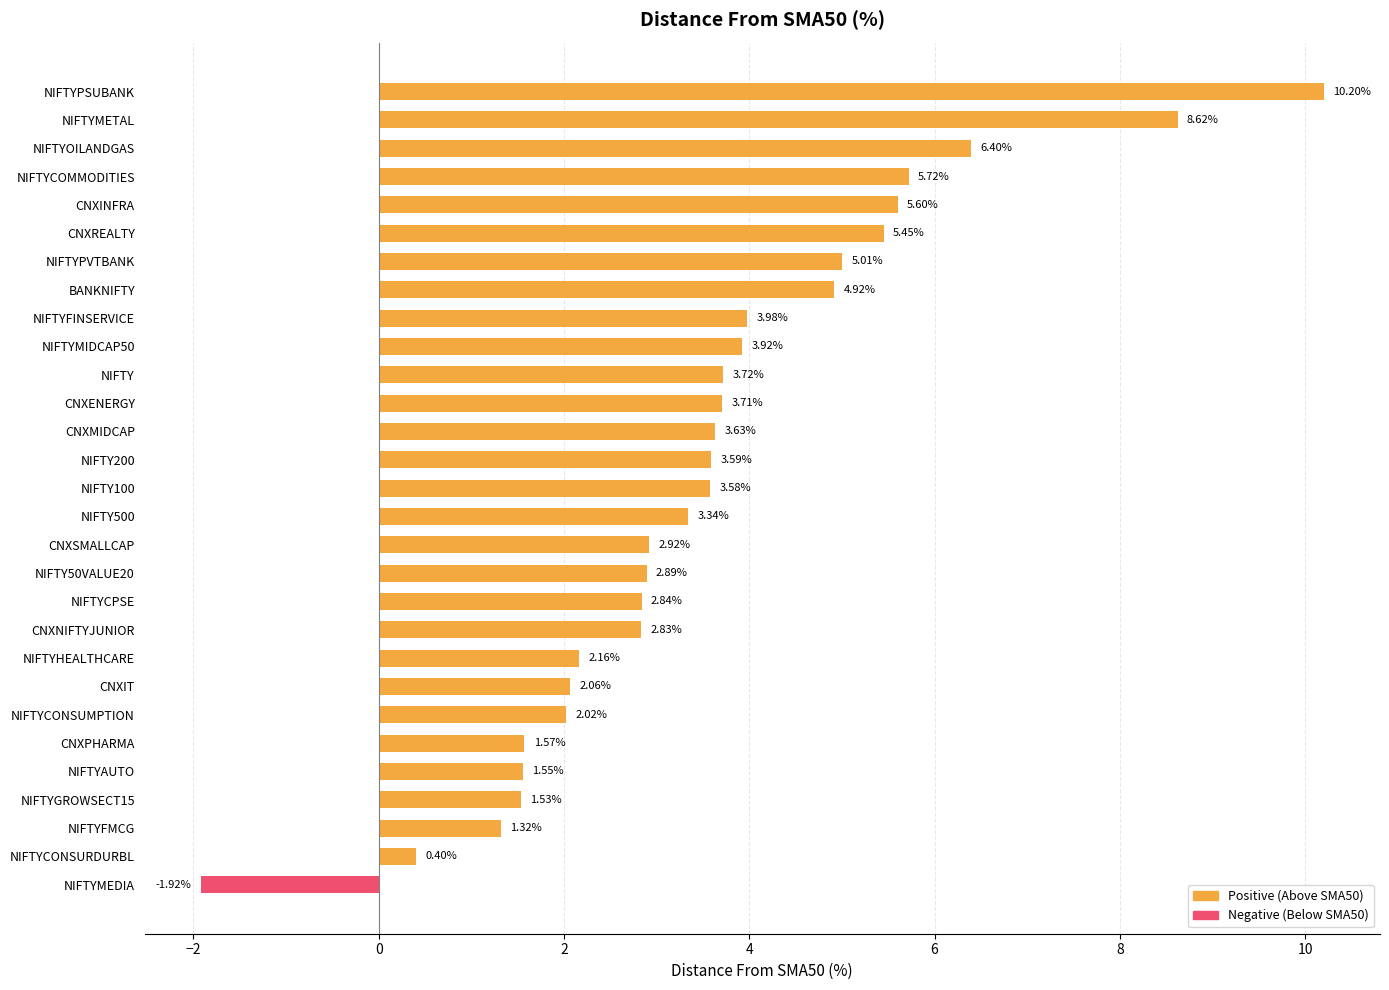

At which label is the value closest to 4?

NIFTYFINSERVICE